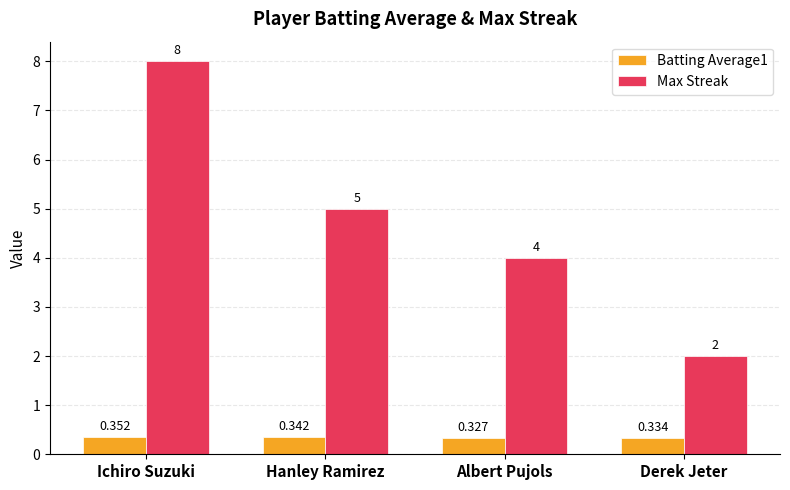

How many categories are shown in the chart?

4